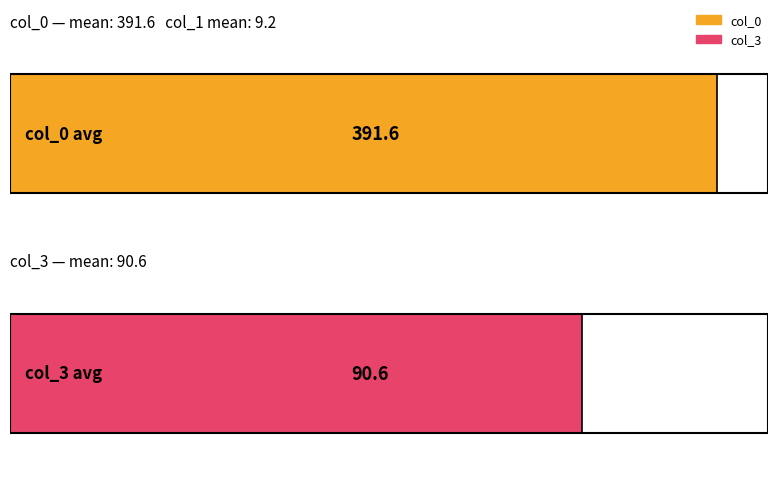

What is the average value of the col_0 series?

392